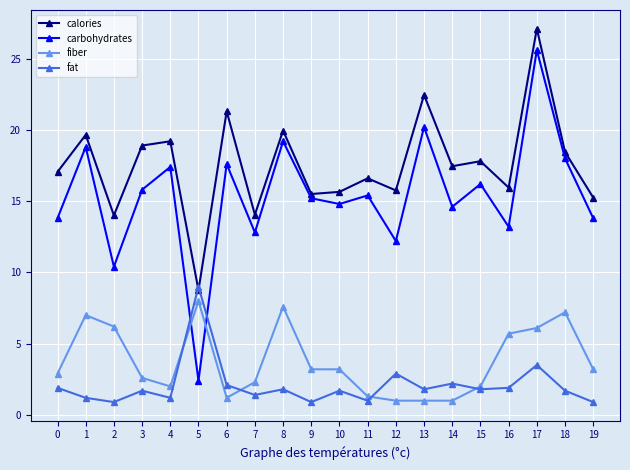

How many interior local peaks does the calories series have?

8